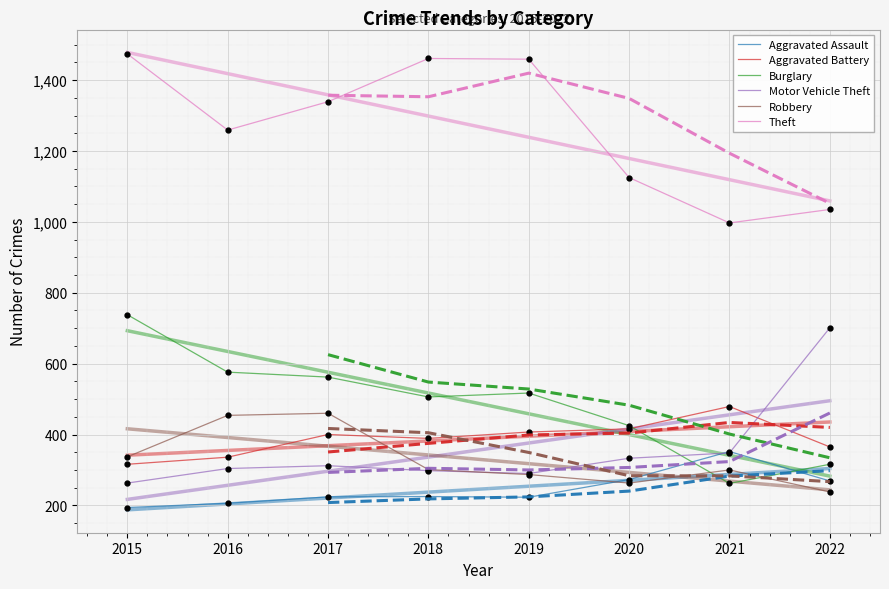

What is the total value across all series at 2021?

2738